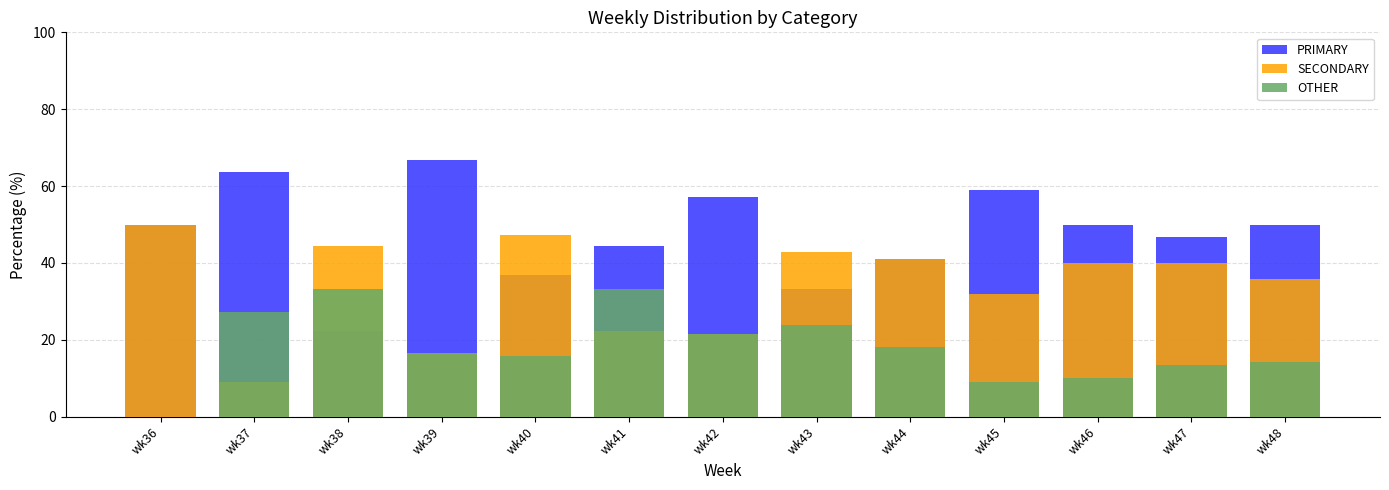

Which series has the largest total across all categories?

PRIMARY